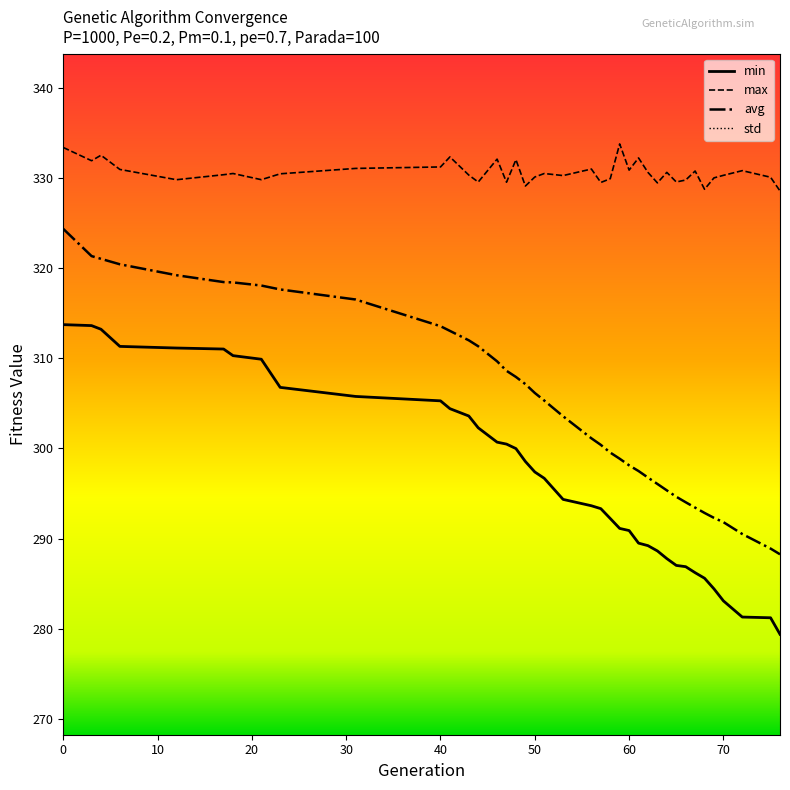

True or false: min and avg cross at least once.

False